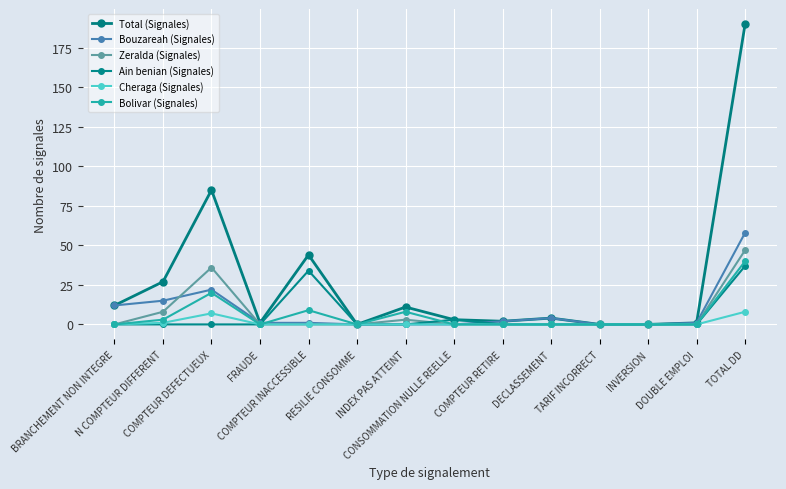

How many categories are shown in the chart?

14